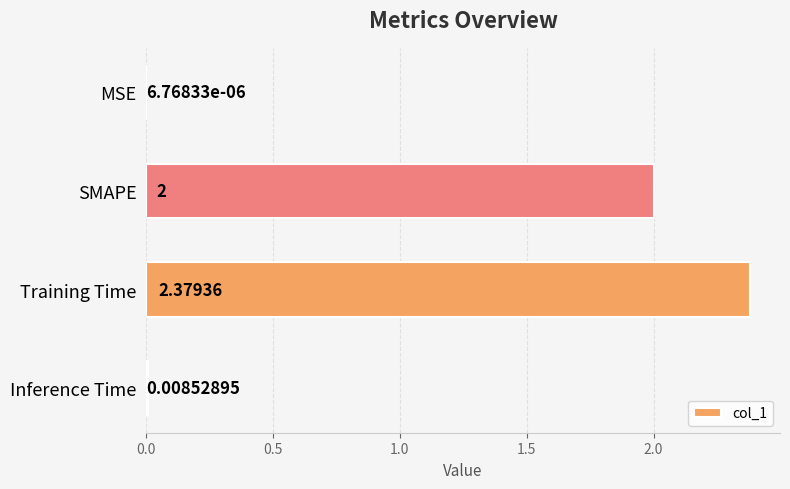

Which category has the highest value across all series?

Training Time